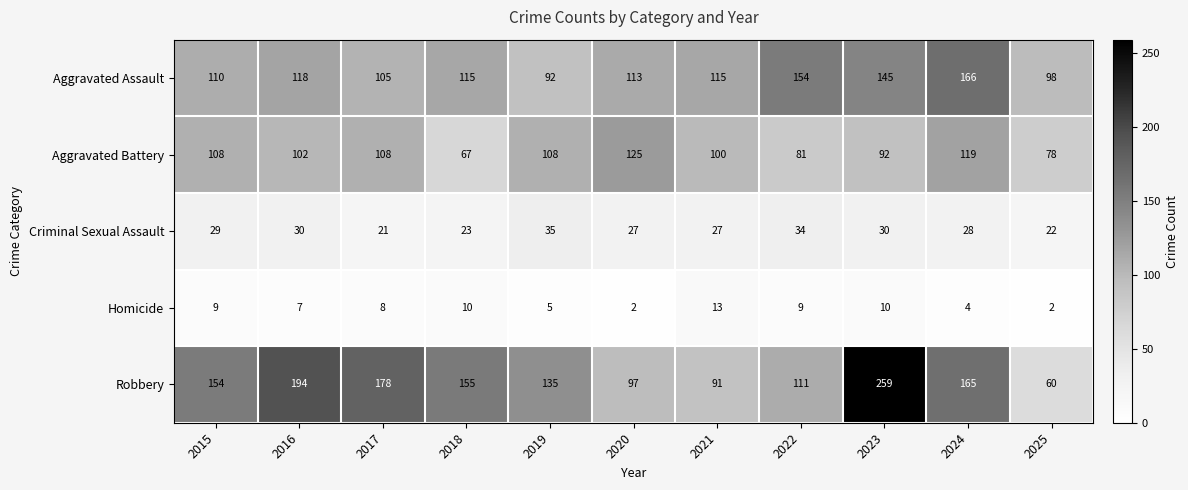

At how many categories does at least one series exceed 215?

1